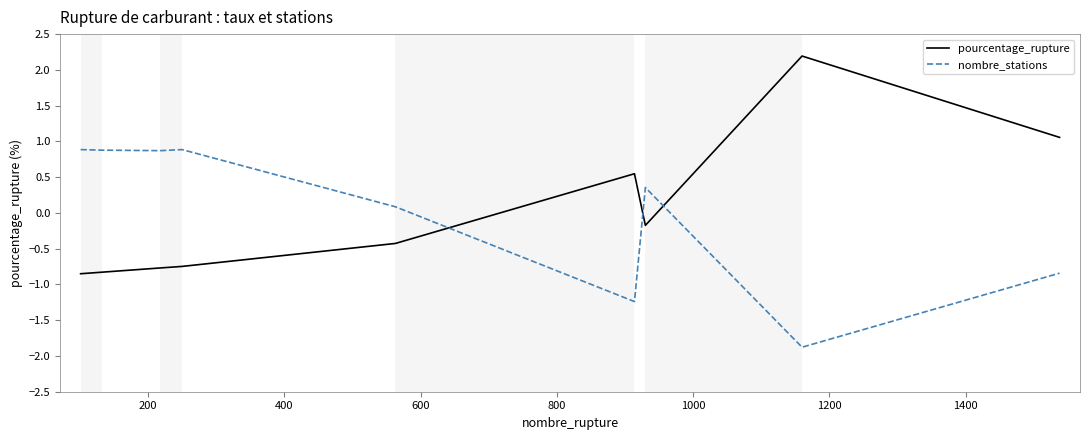

True or false: nombre_stations and pourcentage_rupture cross at least once.

True